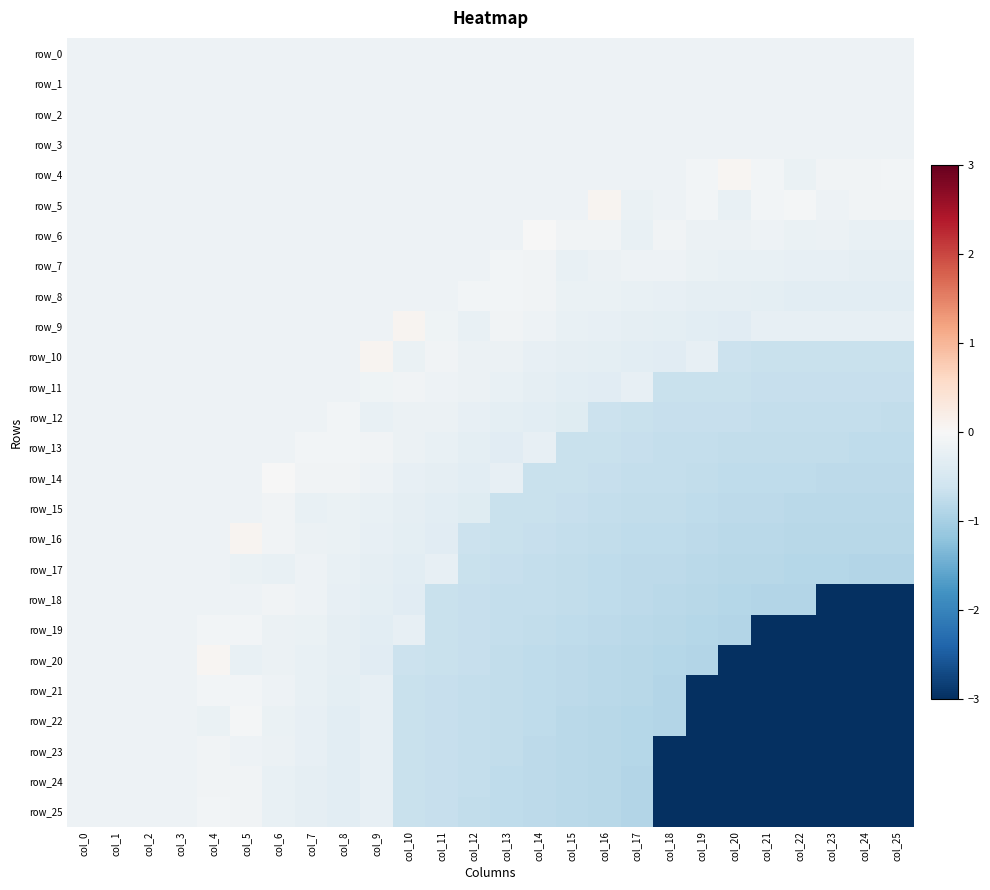

List the series in order of their peak value, highest first.

row_5, row_9, row_10, row_16, row_4, row_20, row_6, row_14, row_22, row_19, row_8, row_13, row_12, row_21, row_7, row_25, row_24, row_11, row_23, row_15, row_18, row_0, row_1, row_2, row_3, row_17